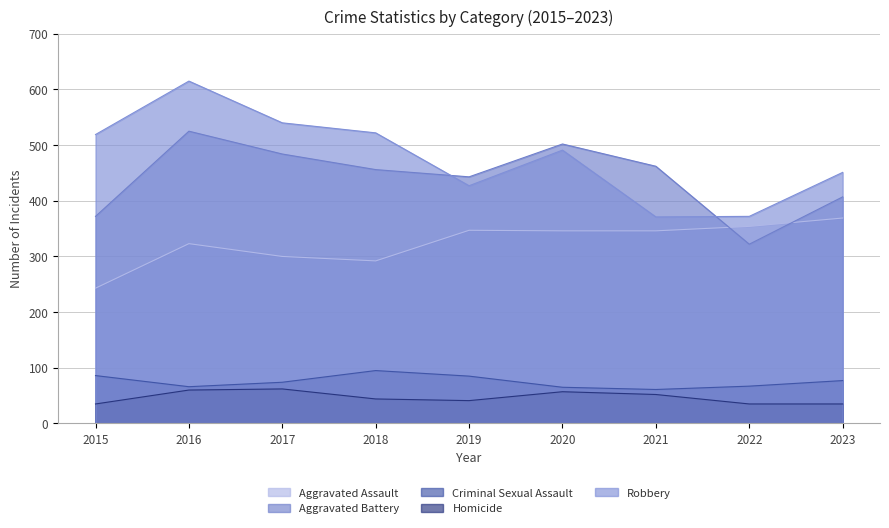

True or false: Aggravated Battery has a value of 735 at 2021.

False